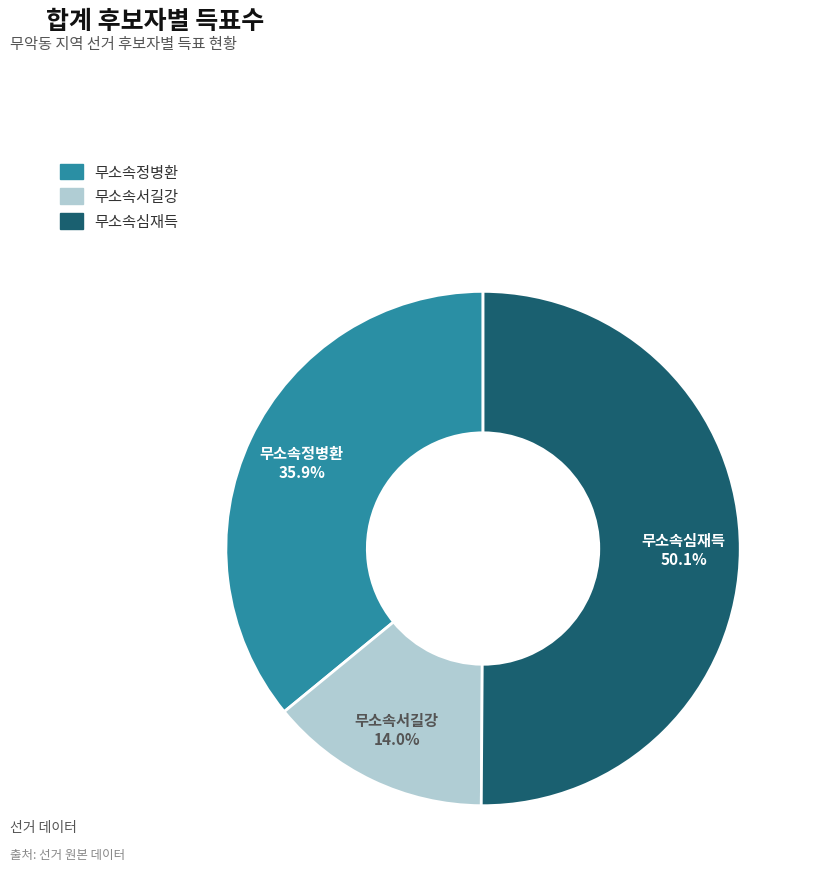

Rank the categories by value from lowest to highest.

무소속서길강, 무소속정병환, 무소속심재득